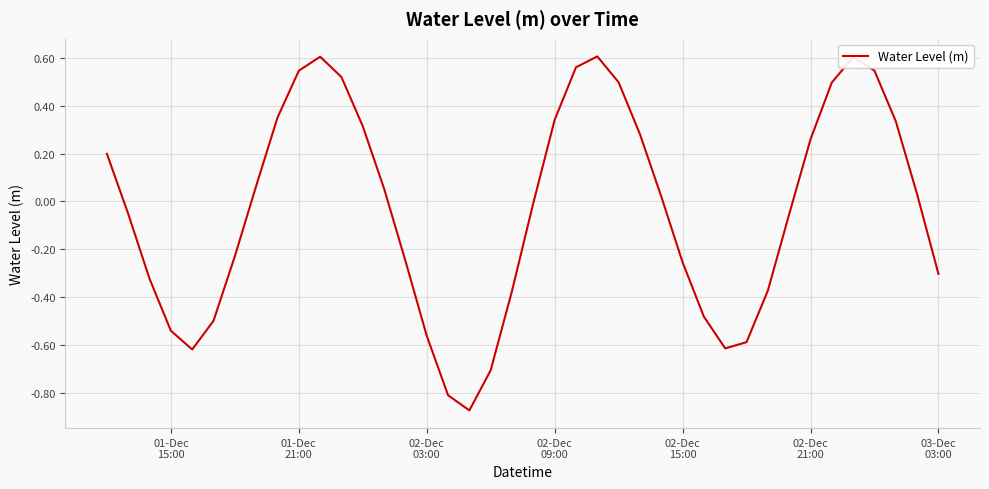

What is the difference between the maximum and minimum values?

1.5